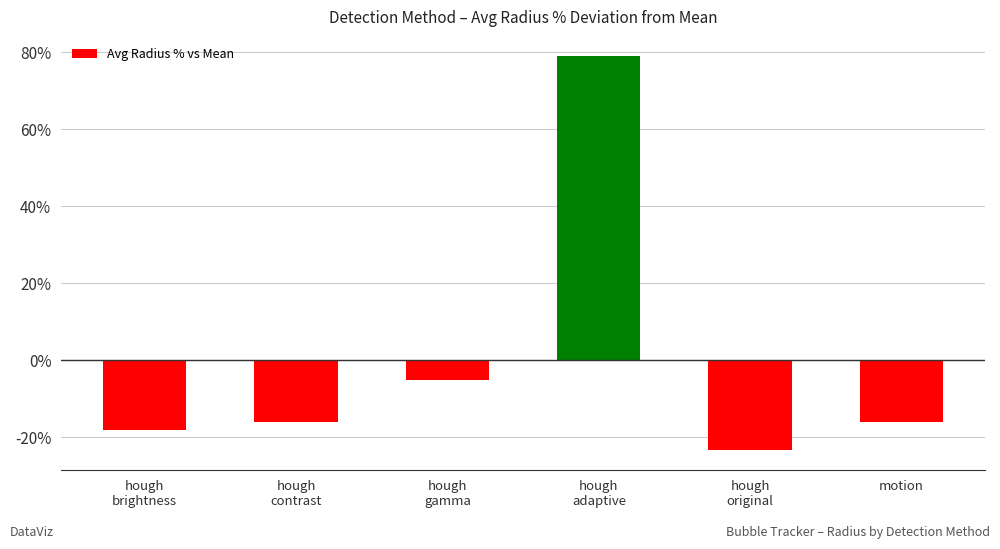

What is the minimum value shown in the chart?

-23.4